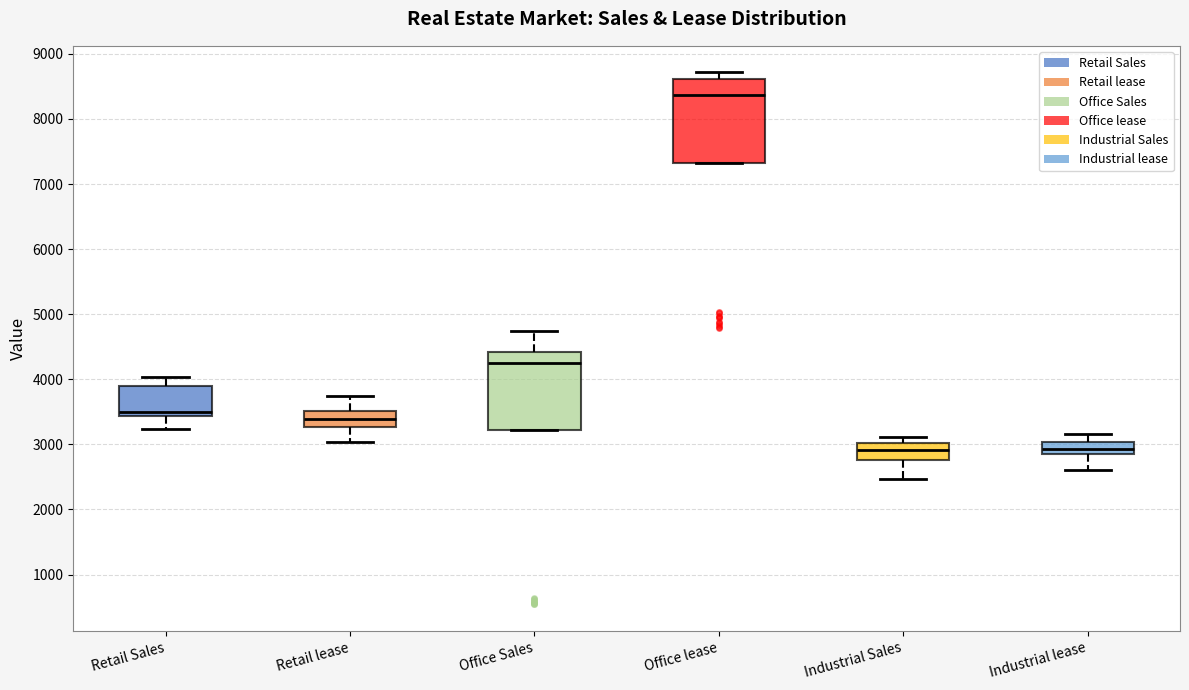

Which box's median line is the highest?

Office lease